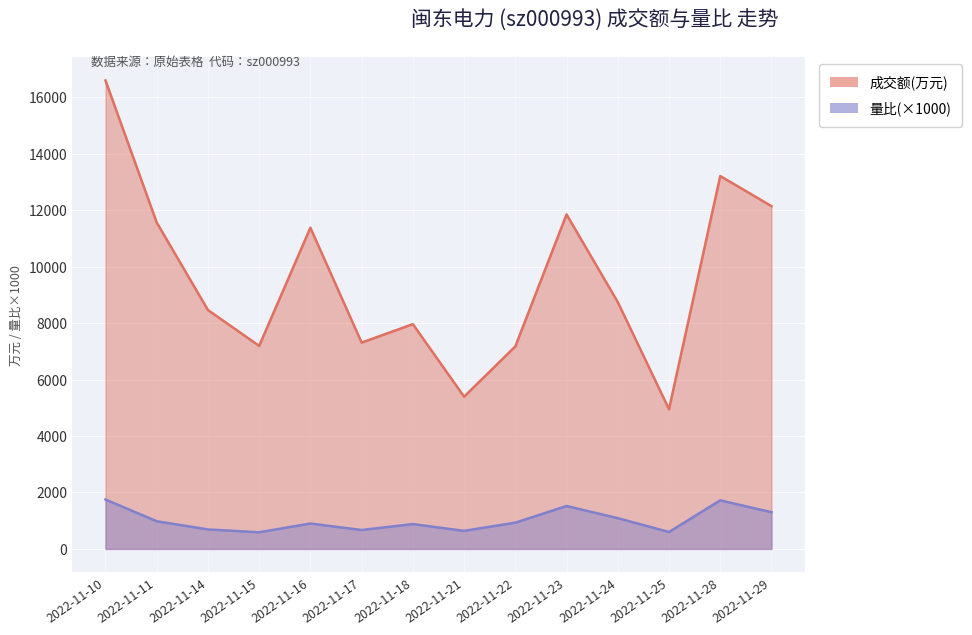

What is the greatest value displayed?

16593